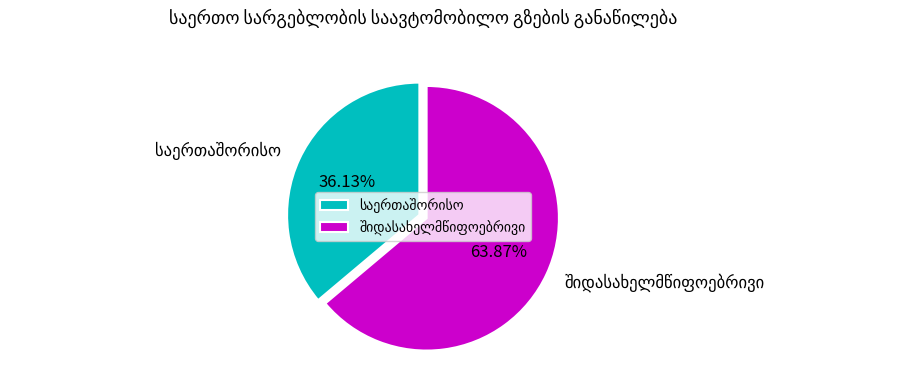

Does any single category account for the majority?

Yes